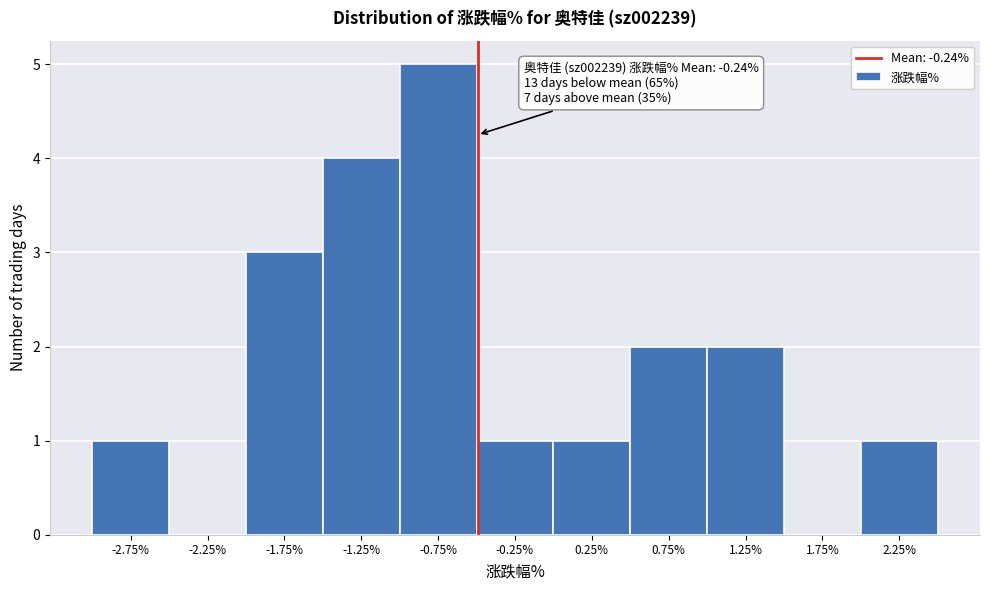

Reading right to left, extract all data points from this chart.

2.25%=1	1.75%=0	1.25%=2	0.75%=2	0.25%=1	-0.25%=1	-0.75%=5	-1.25%=4	-1.75%=3	-2.25%=0	-2.75%=1